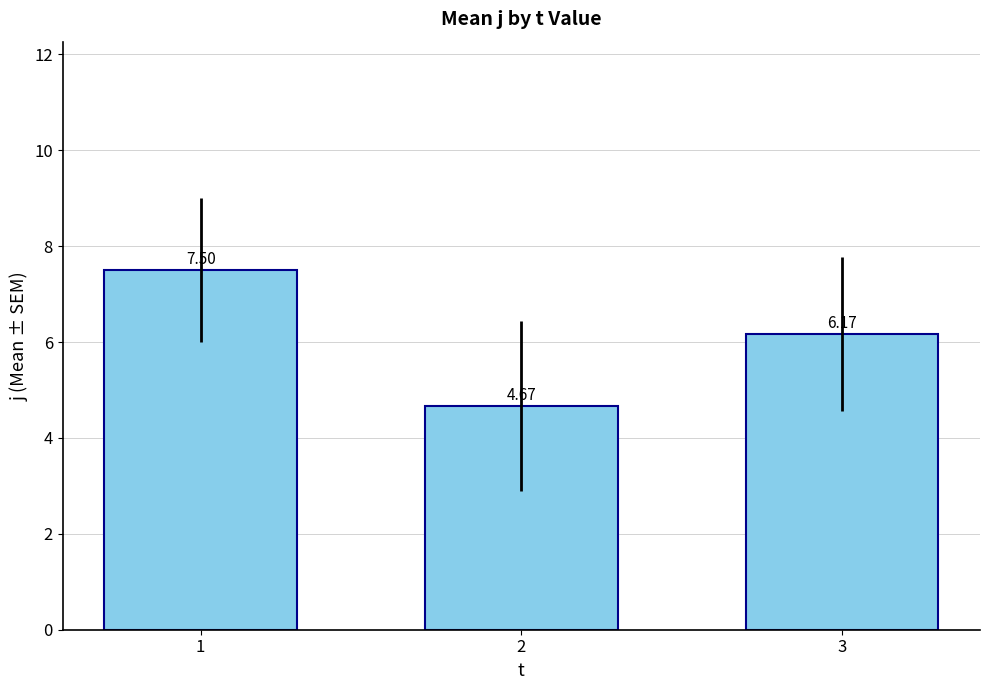

What is the change in value from 2 to 3?

+1.5